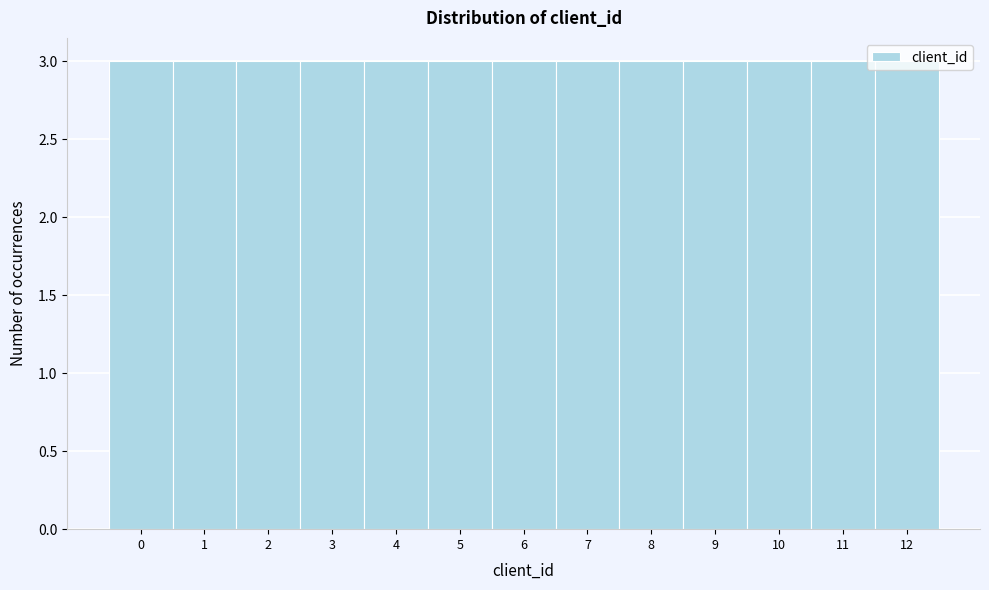

What is the height of the bar covering 5.5 to 6.5 on the x-axis? The values are not printed on the chart, so give them approximately, as read against the axis.

3